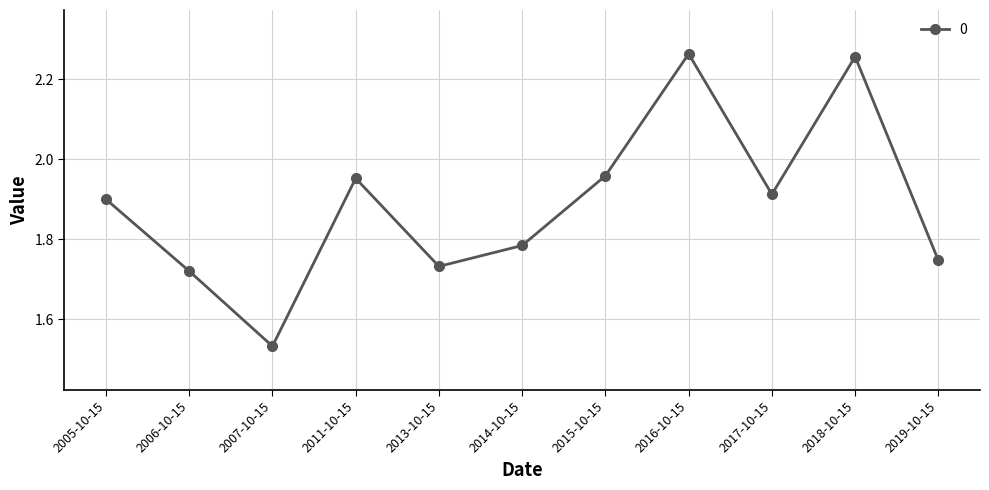

What is the label of the 3rd point from the right?

2017-10-15